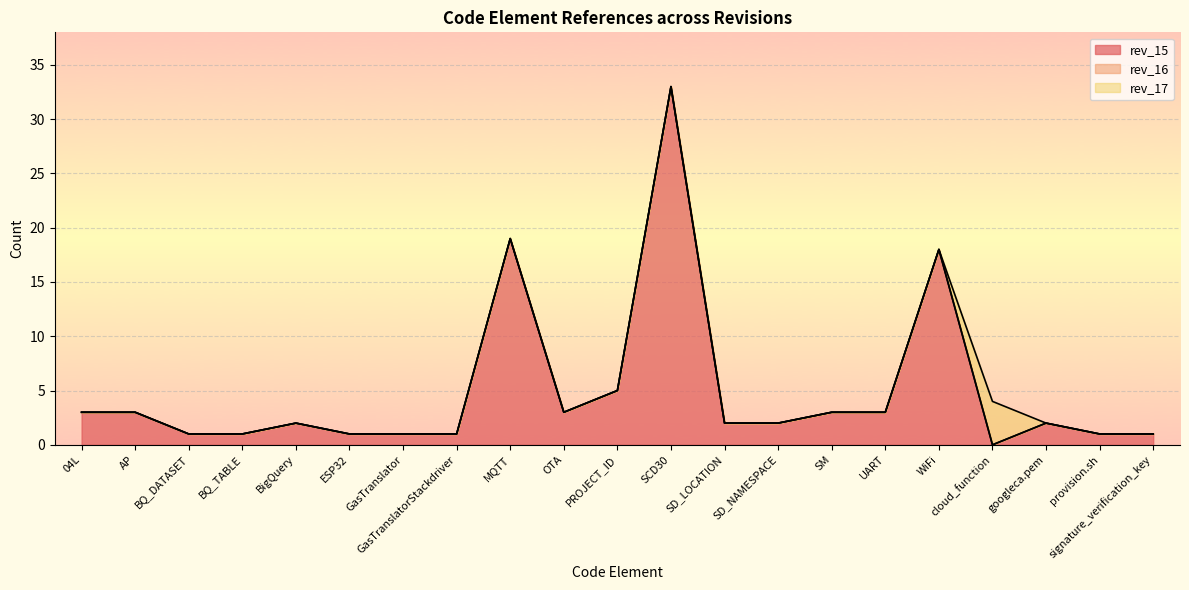

What is the total value across all series at OTA?

3